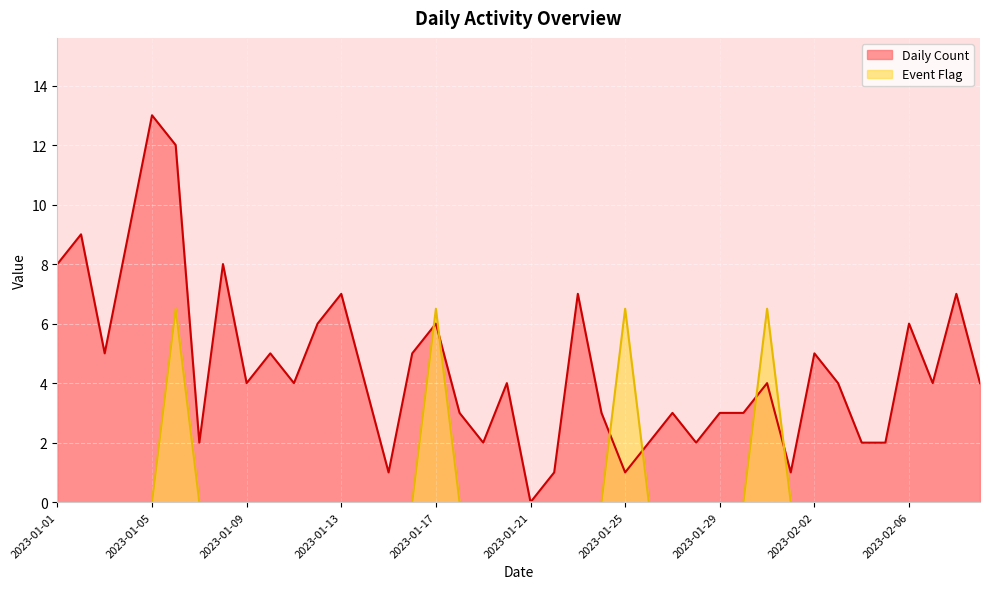

Rank the categories by Daily Count value from lowest to highest.

2023-01-21, 2023-01-15, 2023-01-22, 2023-01-25, 2023-02-01, 2023-01-07, 2023-01-19, 2023-01-26, 2023-01-28, 2023-02-04, 2023-02-05, 2023-01-18, 2023-01-24, 2023-01-27, 2023-01-29, 2023-01-30, 2023-01-09, 2023-01-11, 2023-01-14, 2023-01-20, 2023-01-31, 2023-02-03, 2023-02-07, 2023-02-09, 2023-01-03, 2023-01-10, 2023-01-16, 2023-02-02, 2023-01-12, 2023-01-17, 2023-02-06, 2023-01-13, 2023-01-23, 2023-02-08, 2023-01-01, 2023-01-08, 2023-01-02, 2023-01-04, 2023-01-06, 2023-01-05